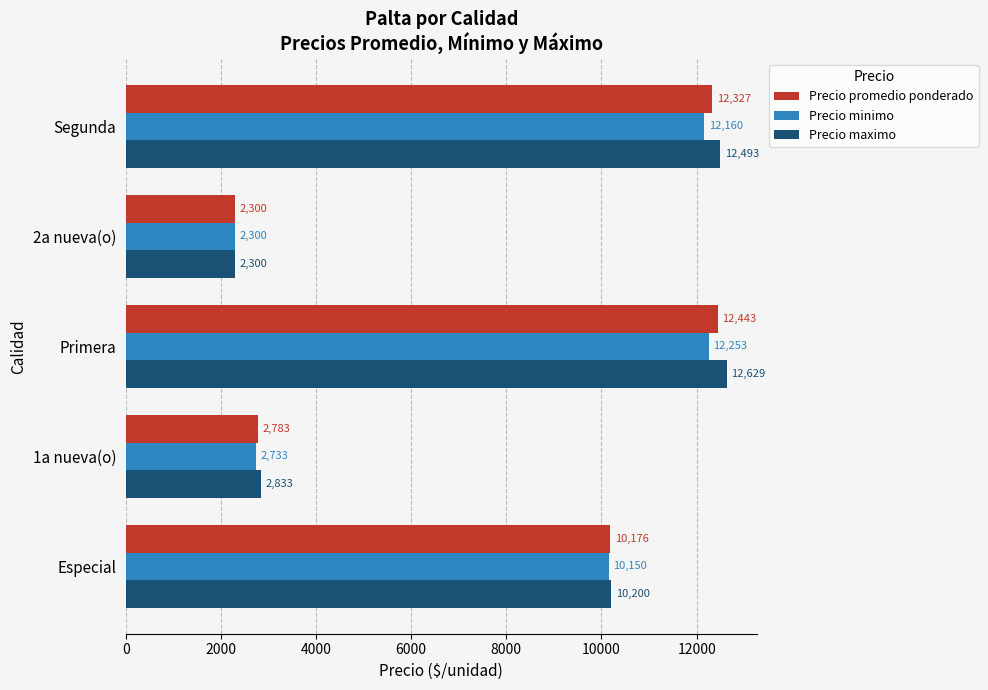

What is the greatest value displayed?

12629.4